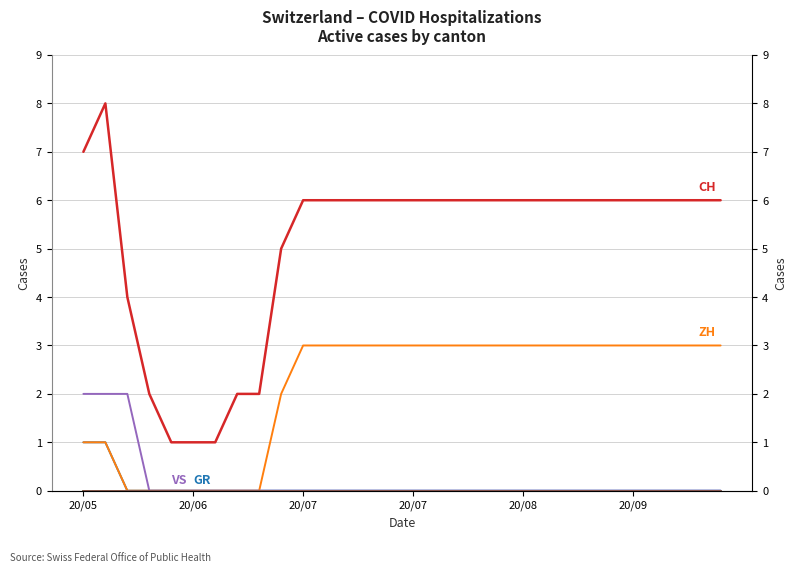

Between 20/05 and 22, which series saw the biggest shift?

ZH